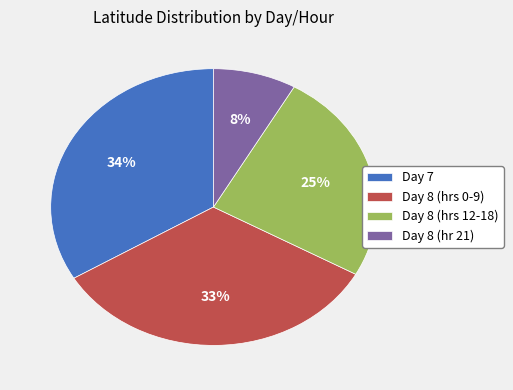

How many segments does this pie chart have?

4